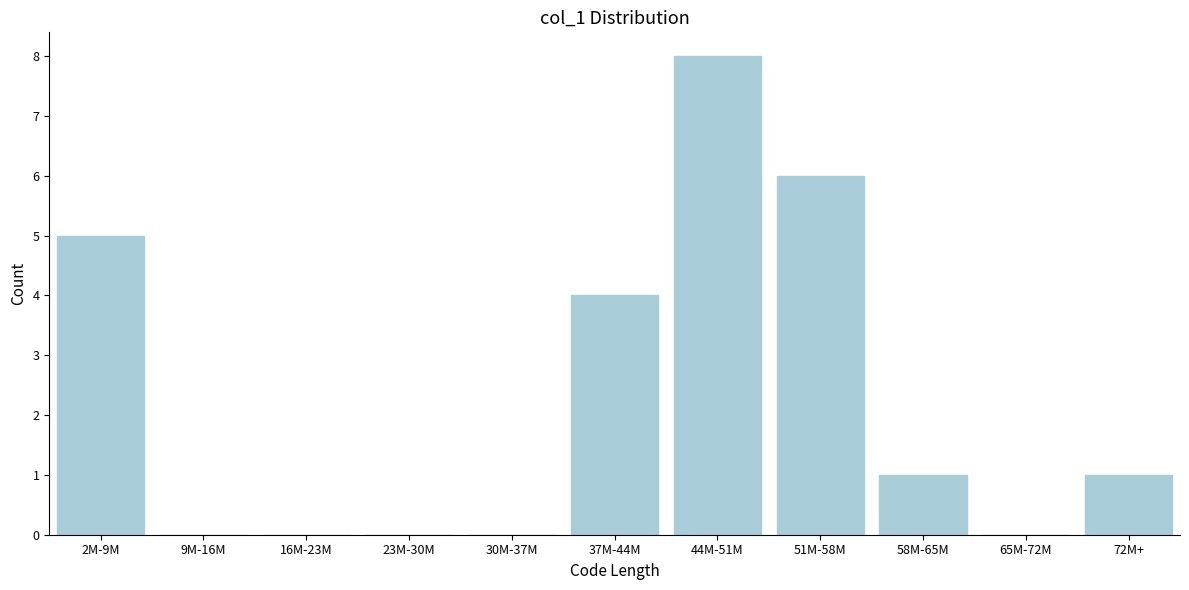

Reading left to right, transcribe all the data shown in this chart.

2M-9M=5	9M-16M=0	16M-23M=0	23M-30M=0	30M-37M=0	37M-44M=4	44M-51M=8	51M-58M=6	58M-65M=1	65M-72M=0	72M+=1